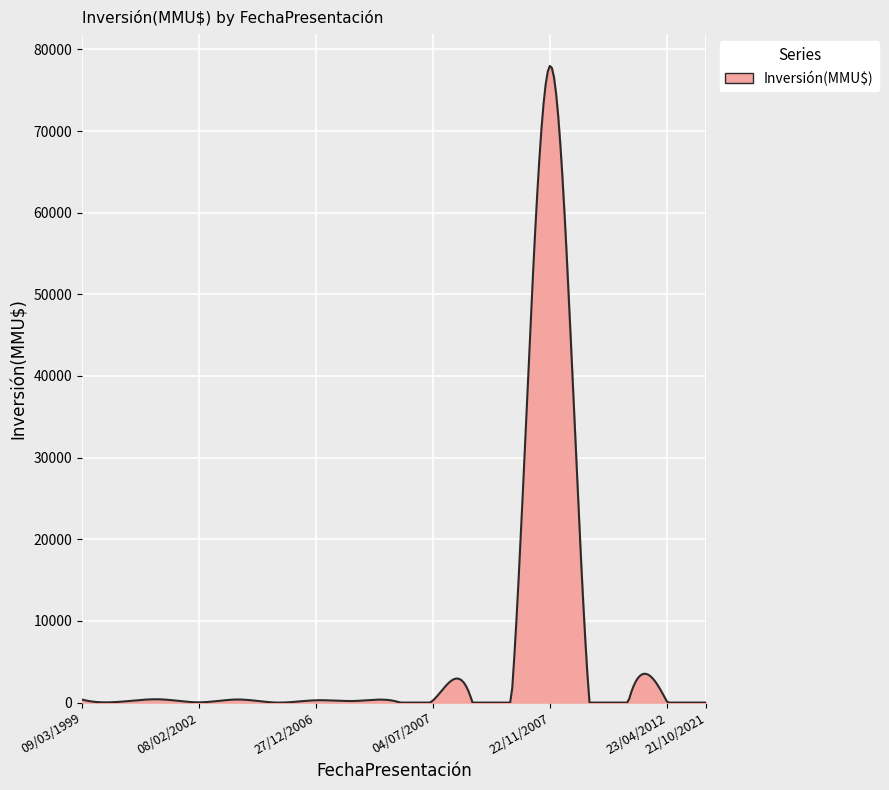

What is the greatest value displayed?

77971.2